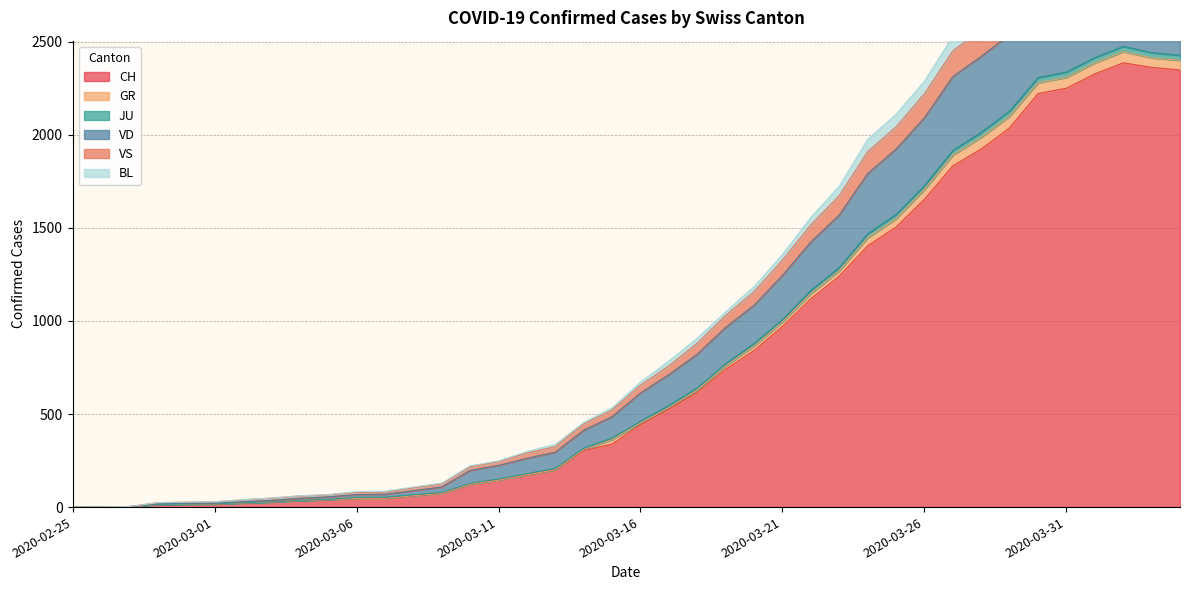

The value of CH at 2020-03-31 is 3338. True or false?

False